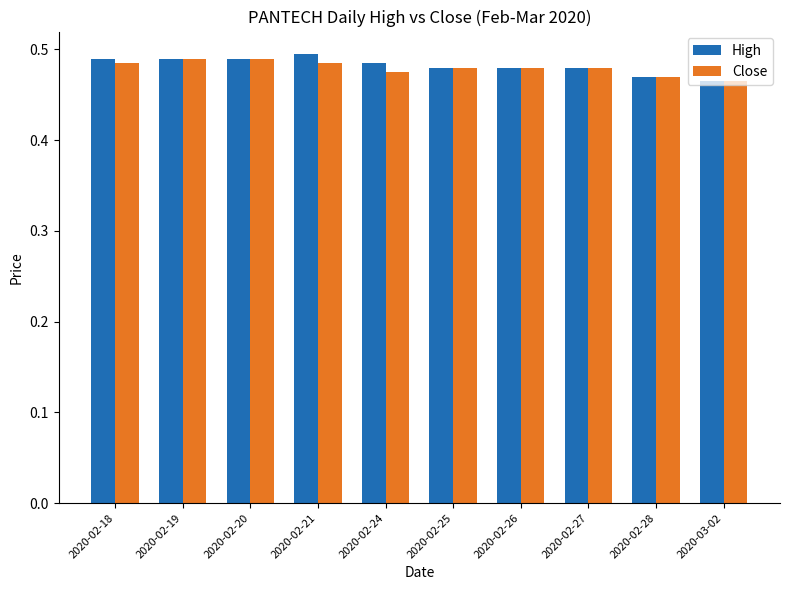

How many Close values are between 0 and 1?

10